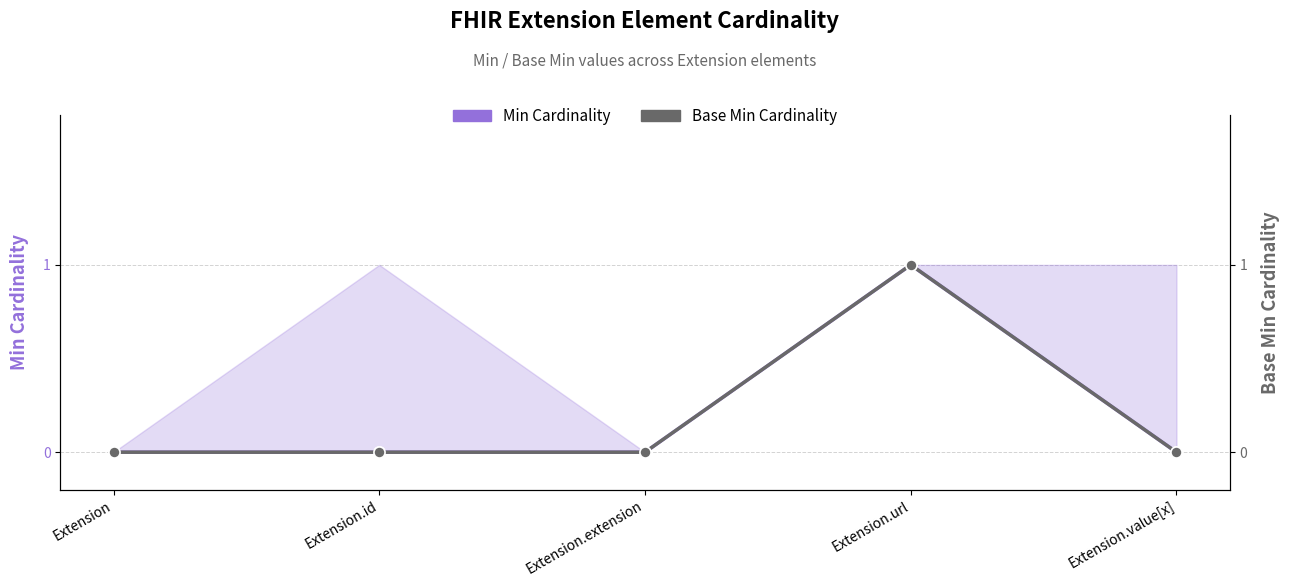

Does the chart display data point markers on the line(s)?

Yes